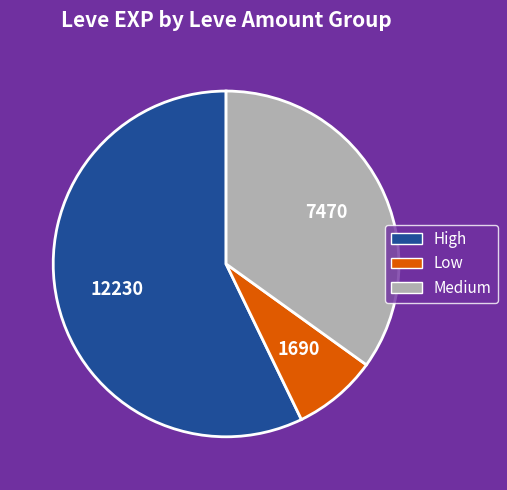

The Low slice represents 8% of the pie. True or false?

True